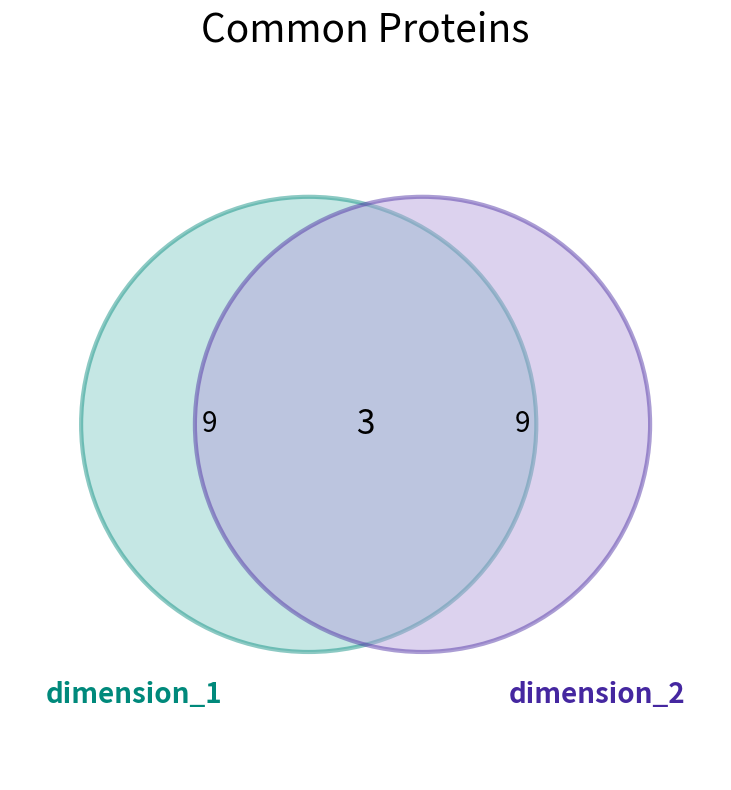

True or false: dimension_1 accounts for 52% of the total.

False